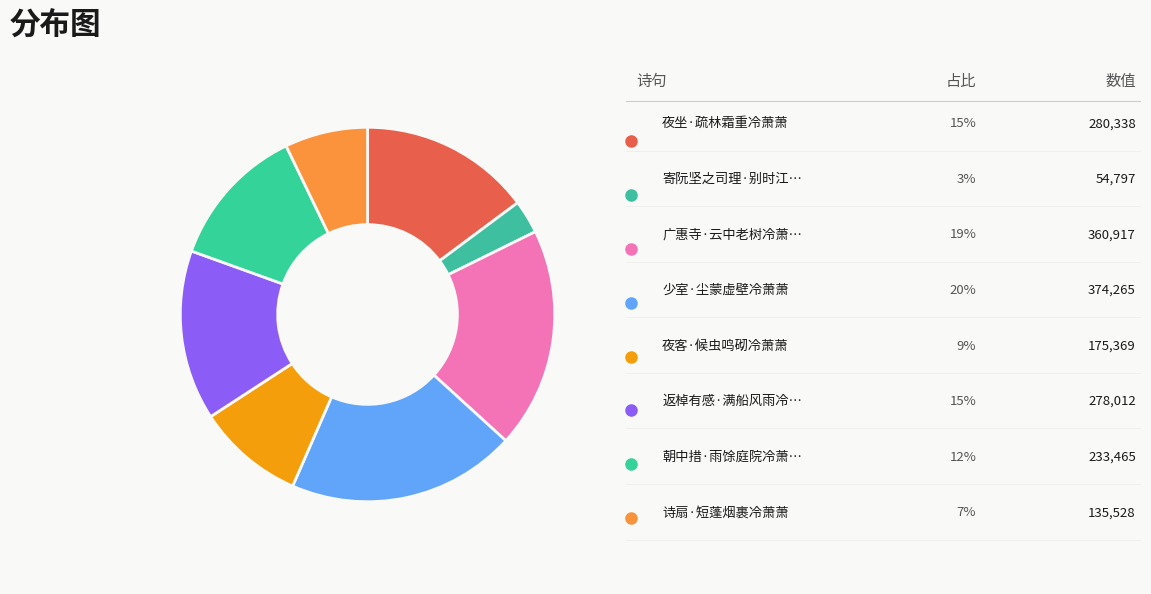

Which category has the biggest portion of the pie?

少室·尘蒙虚壁冷萧萧